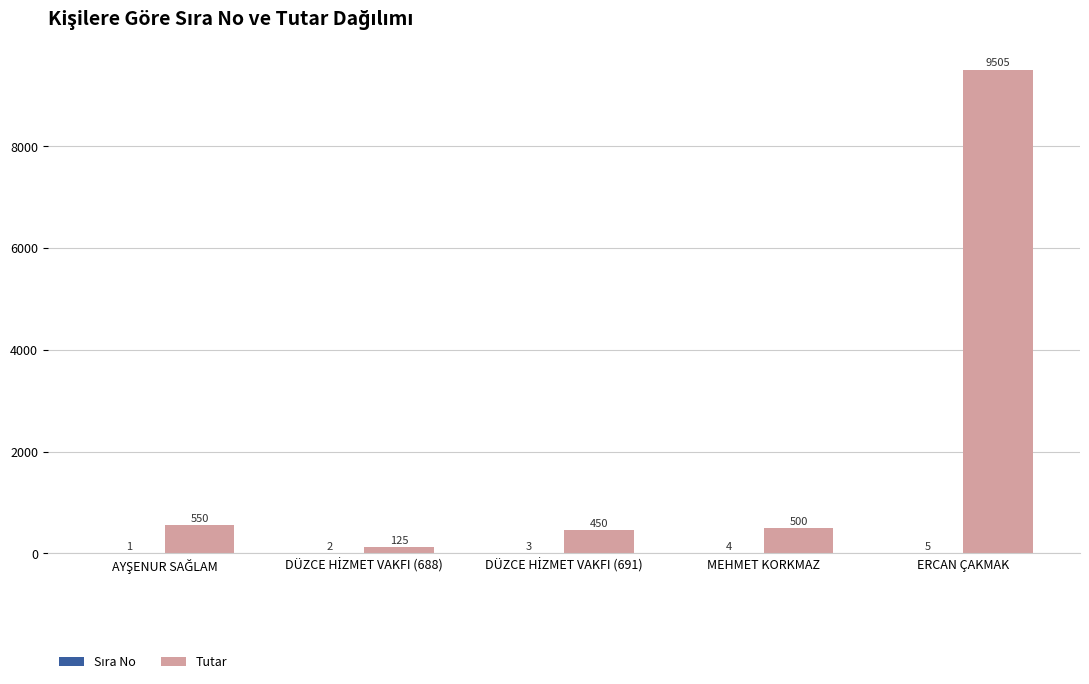

Read the Tutar value at MEHMET KORKMAZ.

500